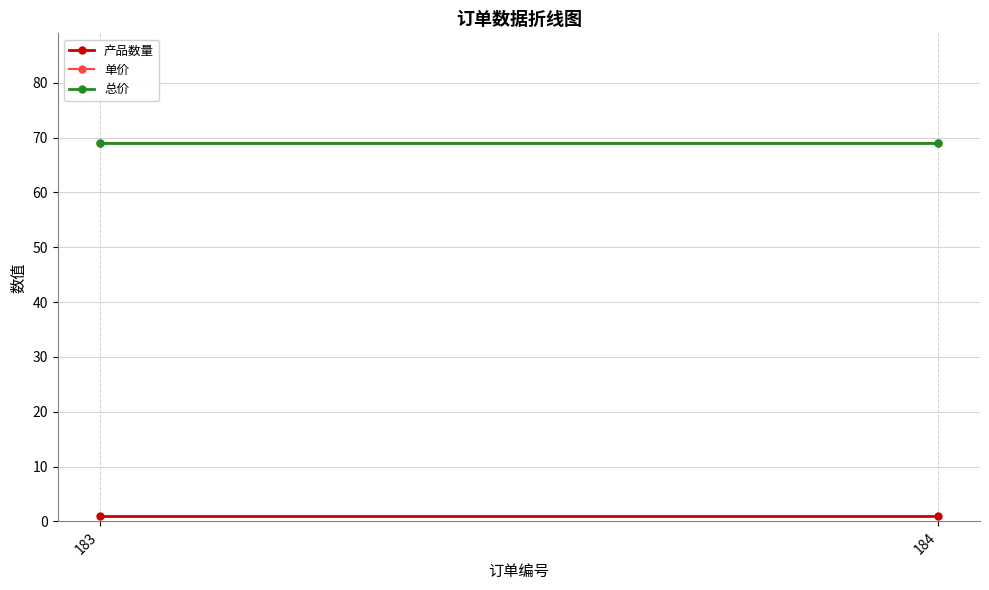

What are all the series names shown in the legend?

产品数量, 单价, 总价